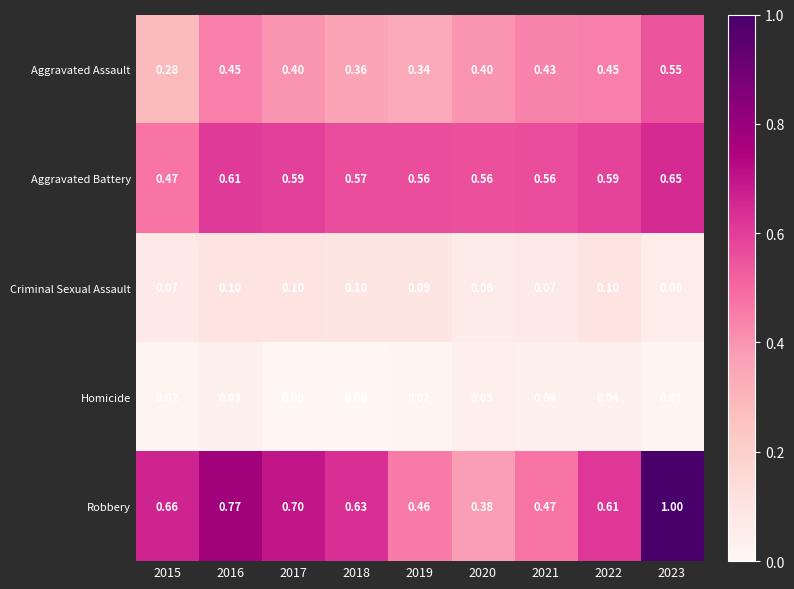

List the series in order of their peak value, lowest first.

Homicide, Criminal Sexual Assault, Aggravated Assault, Aggravated Battery, Robbery